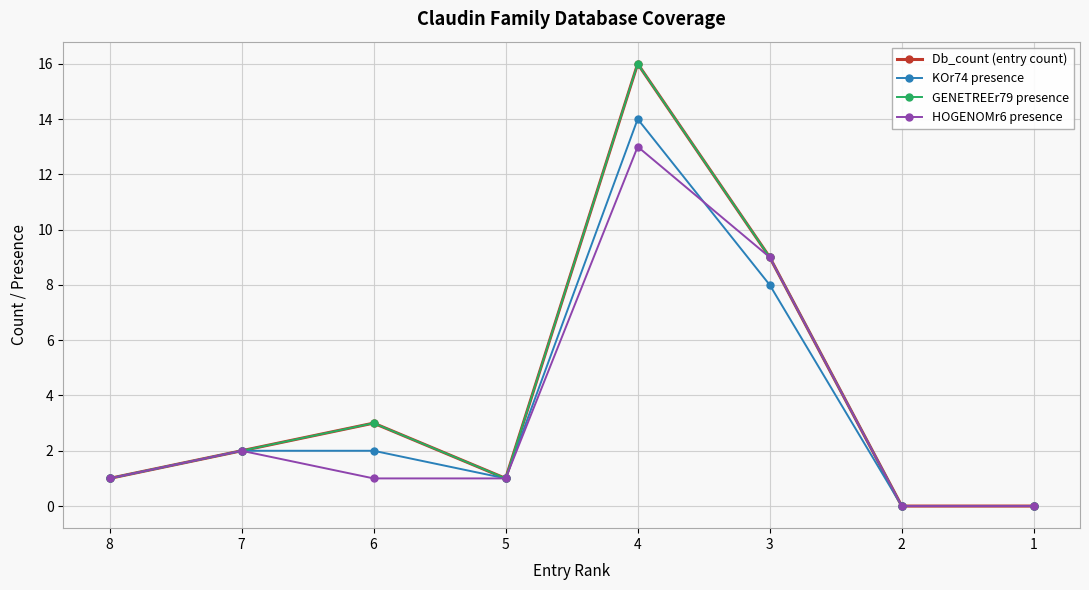

Reading left to right, extract all data points from this chart.

Db_count (entry count): 8=1	7=2	6=3	5=1	4=16	3=9	2=0	1=0
KOr74 presence: 8=1	7=2	6=2	5=1	4=14	3=8	2=0	1=0
GENETREEr79 presence: 8=1	7=2	6=3	5=1	4=16	3=9	2=0	1=0
HOGENOMr6 presence: 8=1	7=2	6=1	5=1	4=13	3=9	2=0	1=0